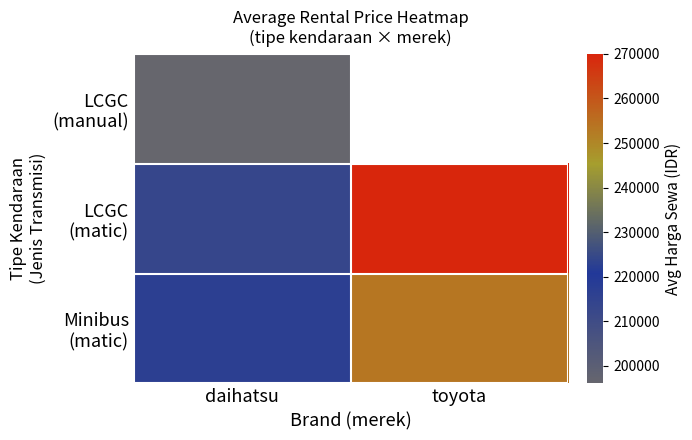

How many values in the Minibus (matic) series exceed 253363?

1